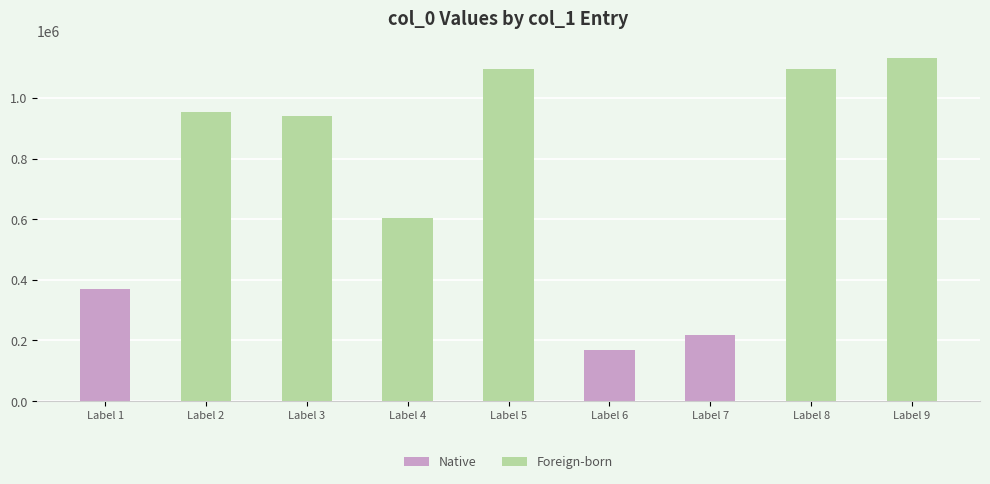

What is the smallest value displayed?

169698